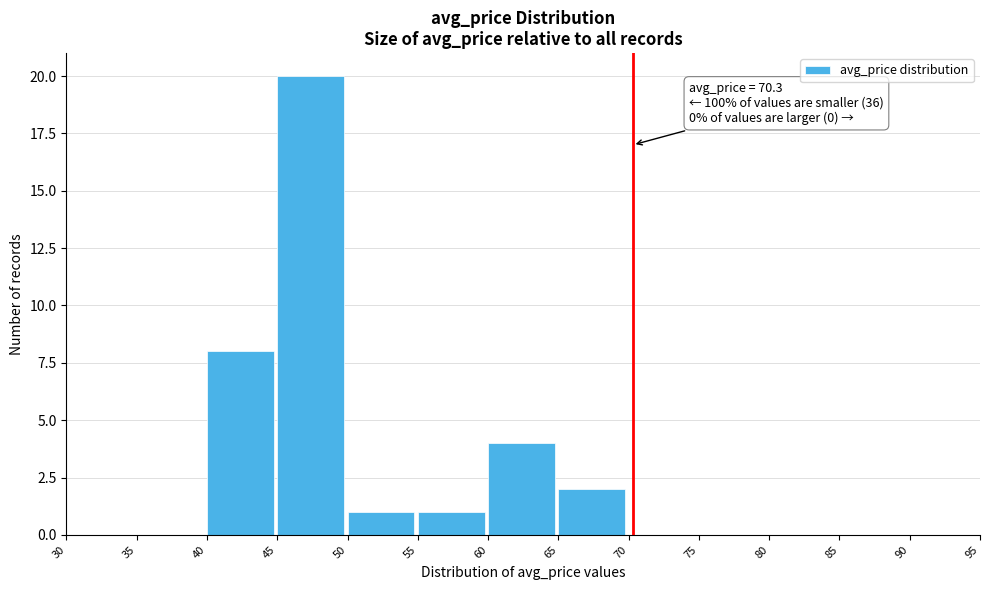

Which range on the x-axis has the tallest bar?

45 to 50